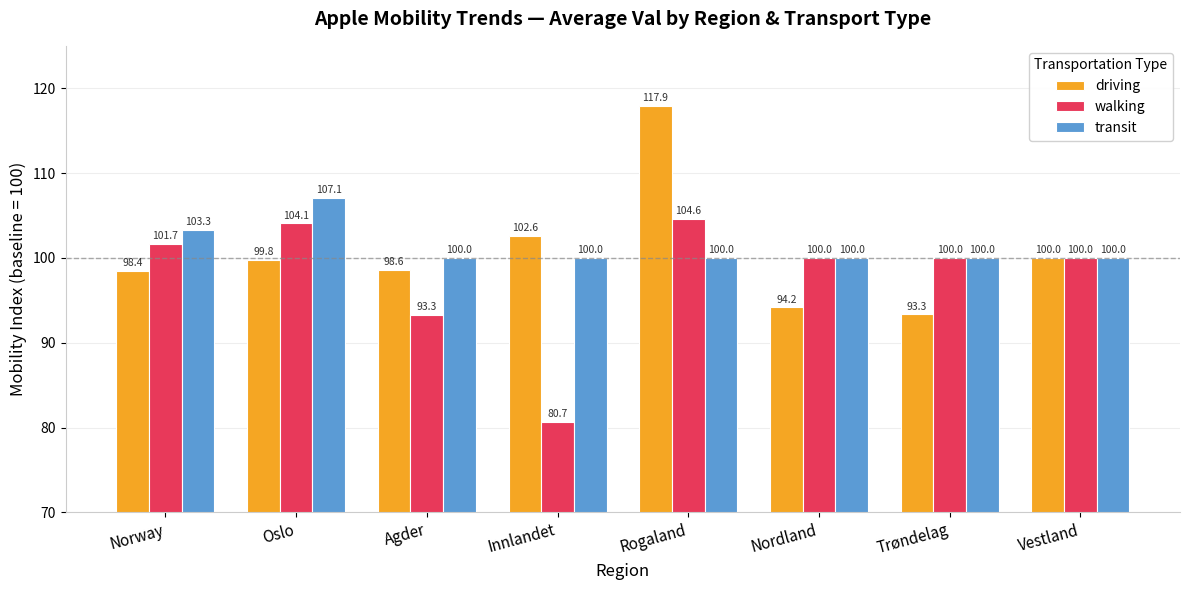

What is the highest value of the transit series?

107.1